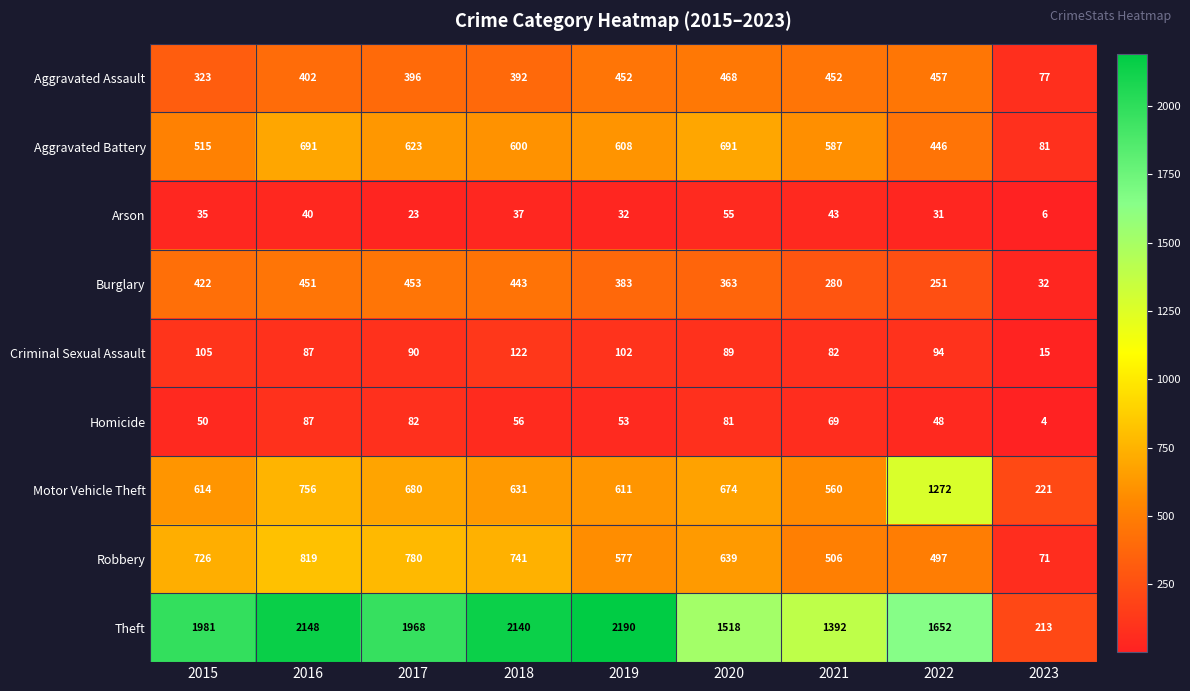

What is the approximate value of Aggravated Battery at 2019, to the nearest 50?

600